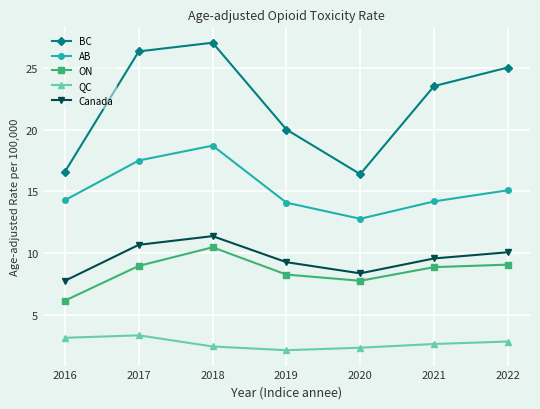

True or false: AB and ON intersect in this chart.

False